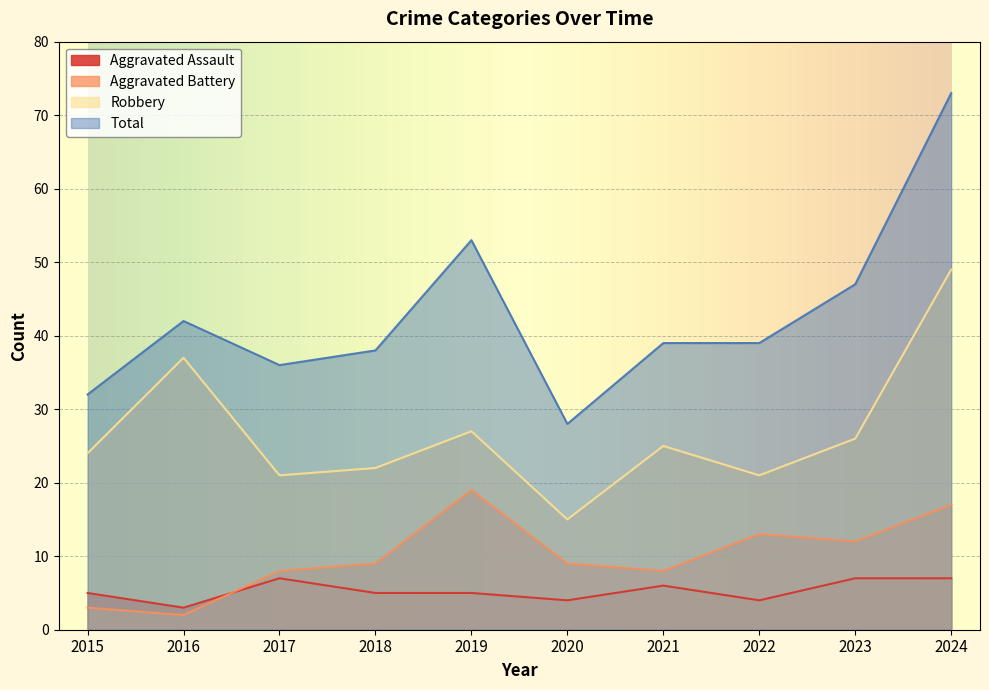

In Aggravated Assault, how many points are higher than both neighbors (excluding endpoints)?

2